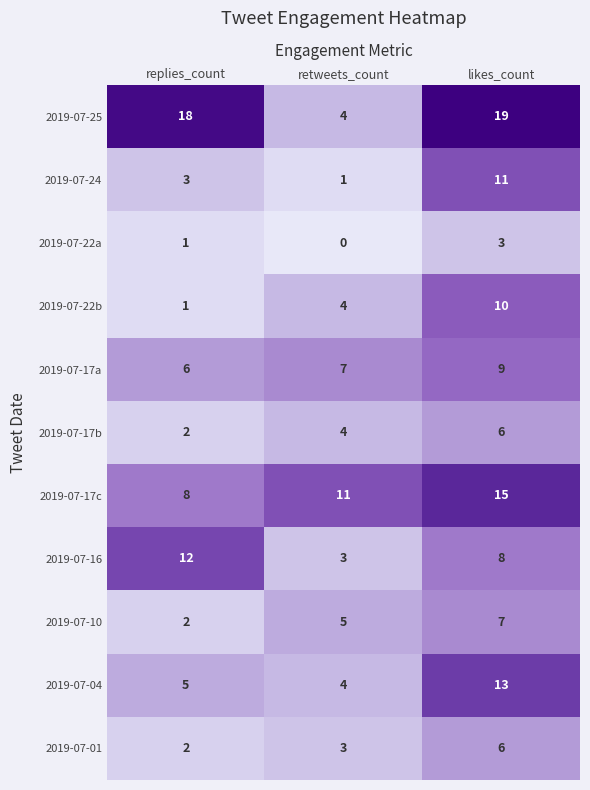

What is the difference between the highest and lowest values at likes_count?

16